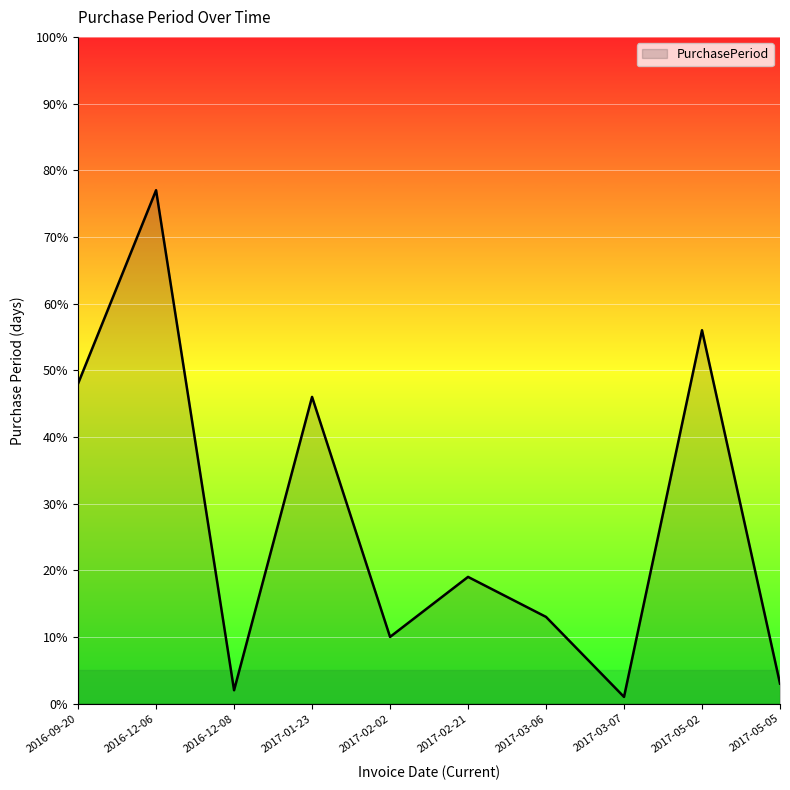

What is the maximum value shown in the chart?

77